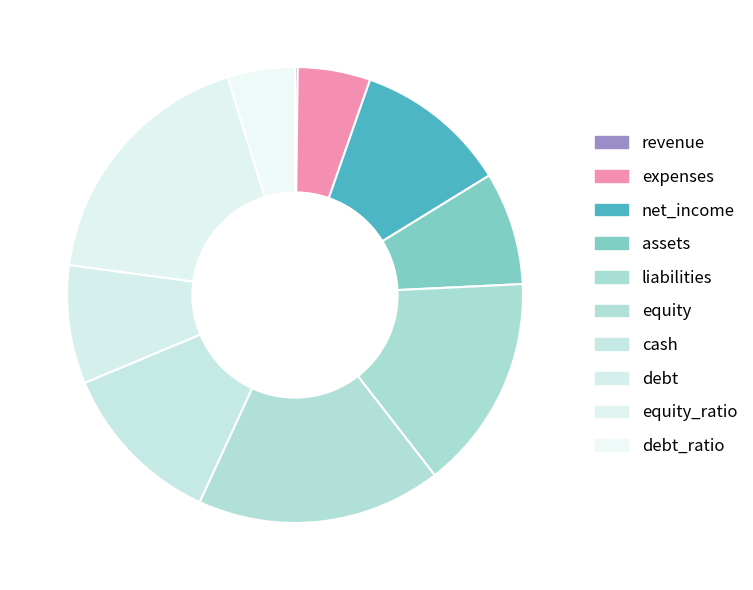

Is there any slice that represents more than half of the pie?

No